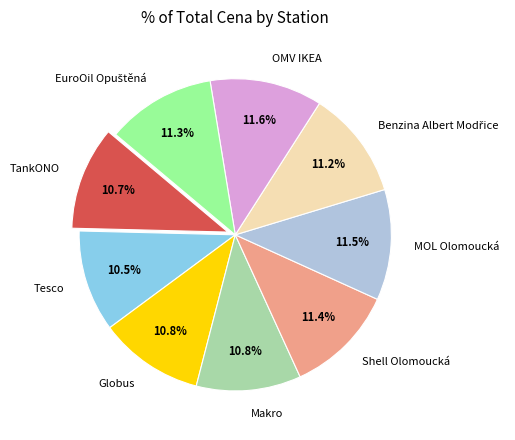

Which has a higher value, MOL Olomoucká or Tesco?

MOL Olomoucká